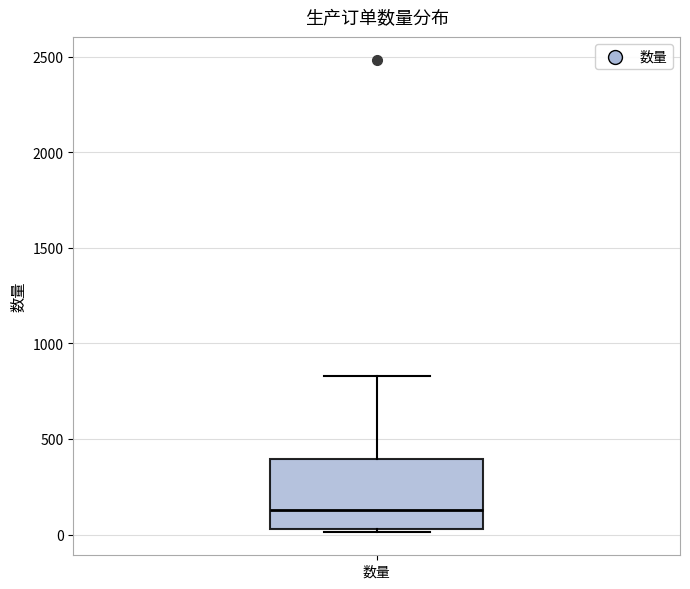

Where is the lower edge of the box for 数量 on the y-axis? The values are not printed on the chart, so give them approximately, as read against the axis.

50